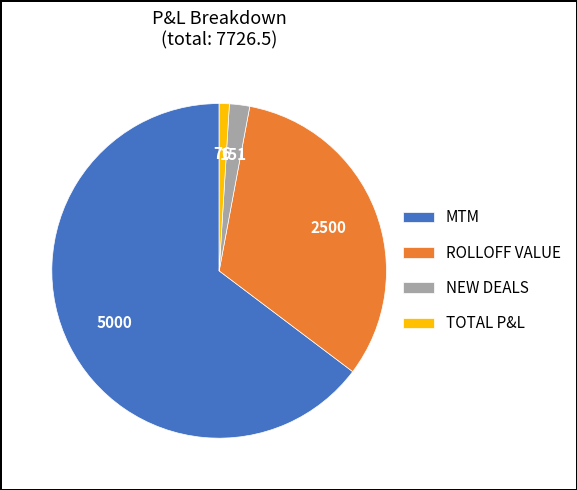

Count the number of slices in the pie.

4